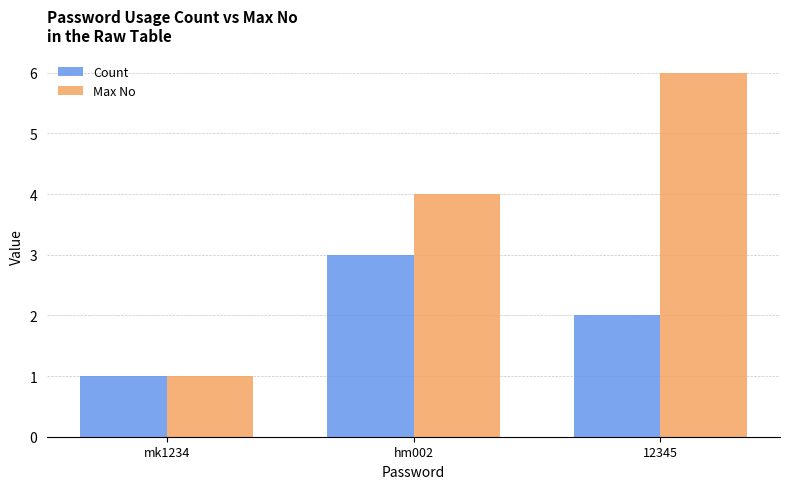

True or false: Max No has a value of 1 at mk1234.

True